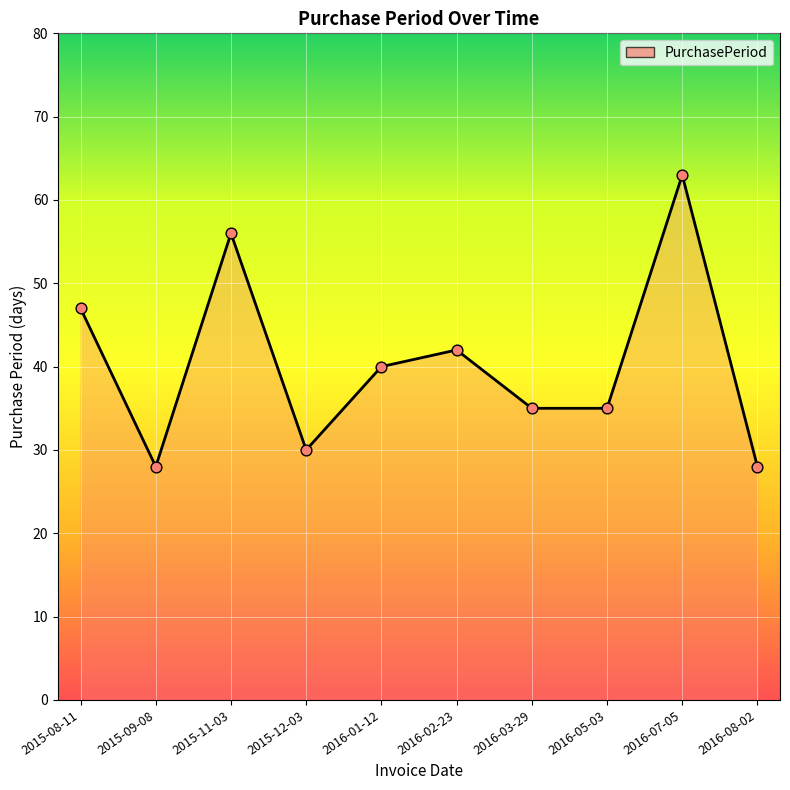

What is the change in value from 2015-12-03 to 2016-07-05?

+33